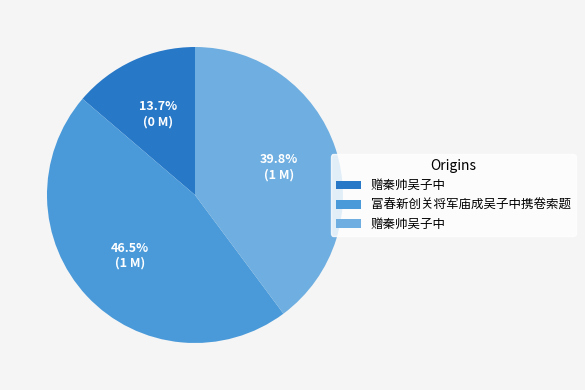

Does any single category account for the majority?

No